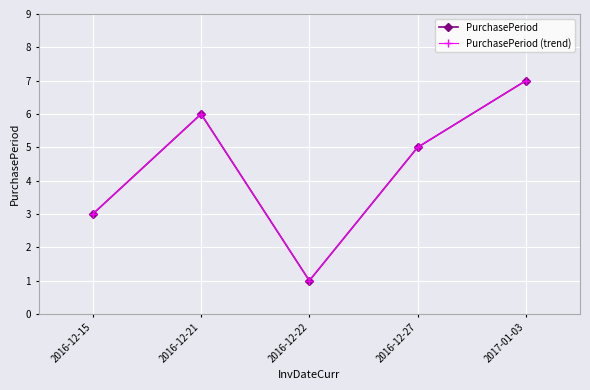

What is the value of the PurchasePeriod (trend) point at the 4th from the left?

5